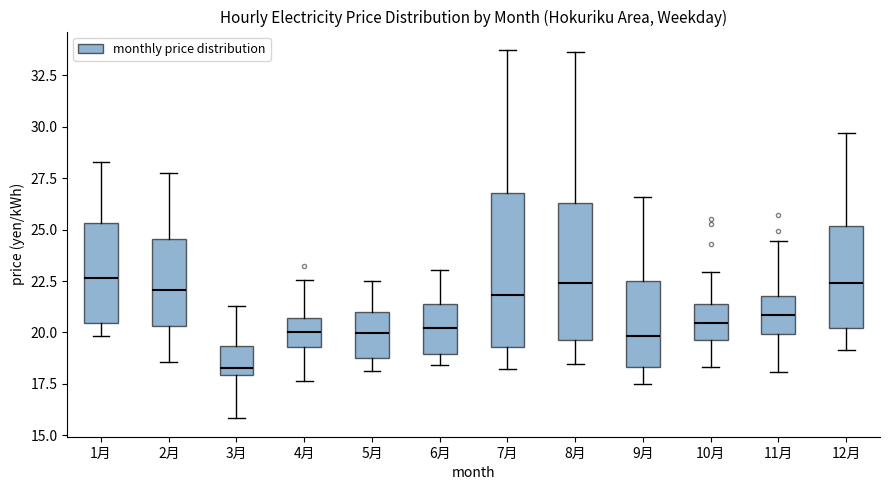

Reading left to right, transcribe this box plot: for each box, give where its median line is, the range the box spans, and where its two whiskers end, as read against the y-axis. The values are not printed on the chart, so give them approximately, as read against the axis.

1月: median 22.5, box 20.5 to 25.5, whiskers 20.0 to 28.5
2月: median 22.0, box 20.5 to 24.5, whiskers 18.5 to 28.0
3月: median 18.5, box 18.0 to 19.5, whiskers 16.0 to 21.5
4月: median 20.0, box 19.5 to 20.5, whiskers 17.5 to 22.5
5月: median 20.0, box 18.5 to 21.0, whiskers 18.0 to 22.5
6月: median 20.0, box 19.0 to 21.5, whiskers 18.5 to 23.0
7月: median 22.0, box 19.5 to 27.0, whiskers 18.0 to 33.5
8月: median 22.5, box 19.5 to 26.5, whiskers 18.5 to 33.5
9月: median 20.0, box 18.5 to 22.5, whiskers 17.5 to 26.5
10月: median 20.5, box 19.5 to 21.5, whiskers 18.5 to 23.0
11月: median 21.0, box 20.0 to 22.0, whiskers 18.0 to 24.5
12月: median 22.5, box 20.0 to 25.0, whiskers 19.0 to 29.5